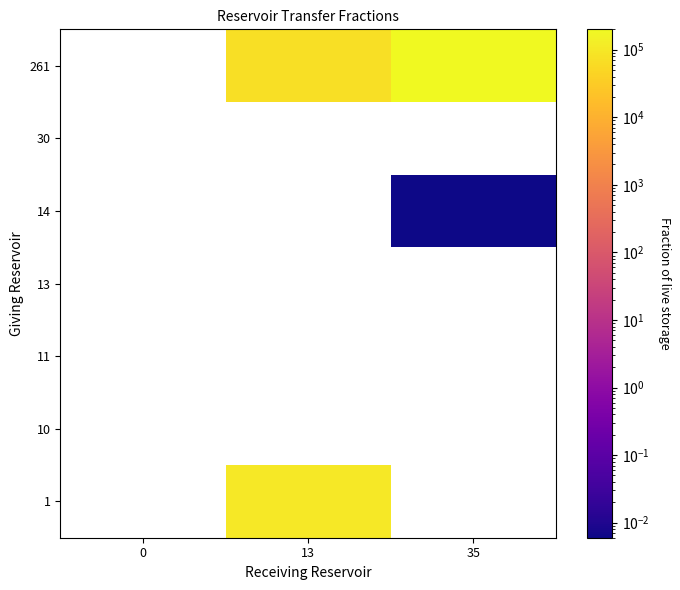

Read the row_0 value at 13.

100000.0